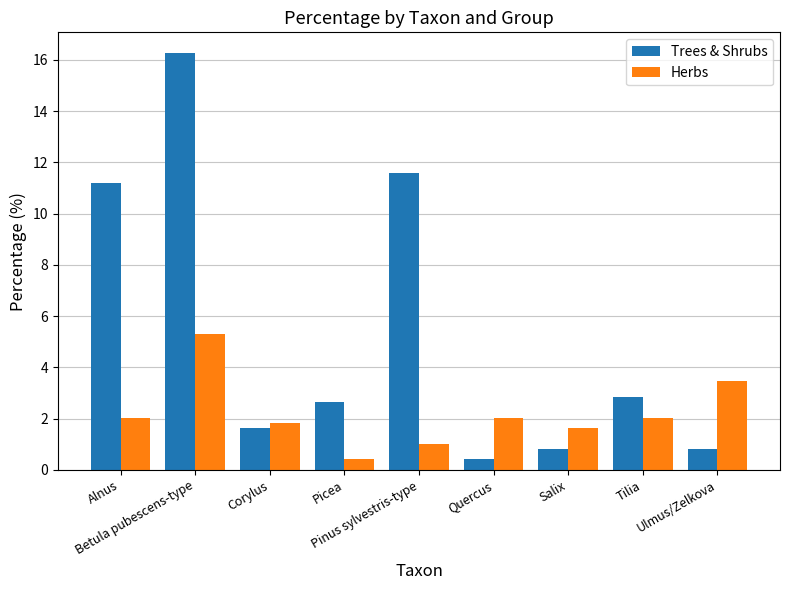

How many distinct data groups are displayed?

2